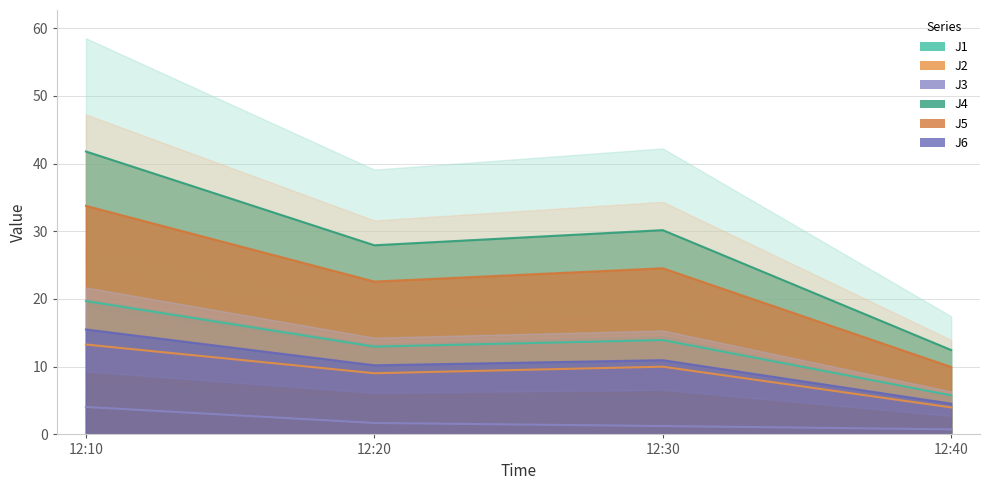

Reading right to left, what are all the values shown in this chart?

J1: 5.8	13.9	13.0	19.7
J2: 4.0	10.0	9.0	13.3
J3: 0.8	1.2	1.7	4.1
J4: 12.5	30.2	27.9	41.8
J5: 10.0	24.5	22.6	33.8
J6: 4.5	11.0	10.2	15.5